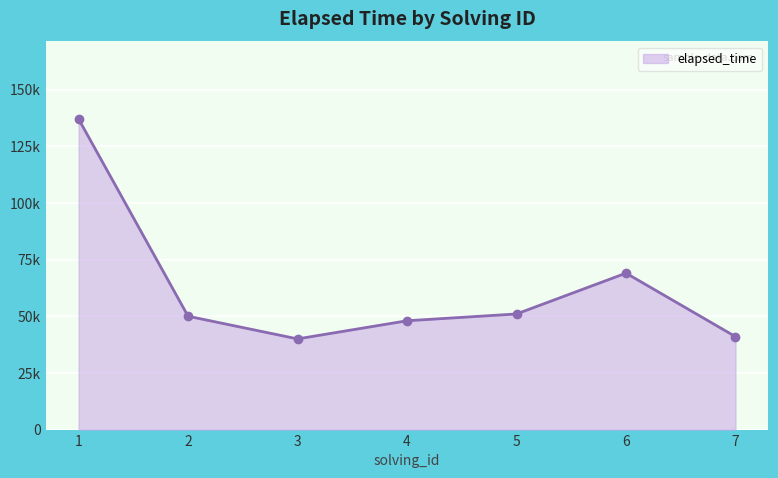

Rank the categories by value from highest to lowest.

1, 6, 5, 2, 4, 7, 3